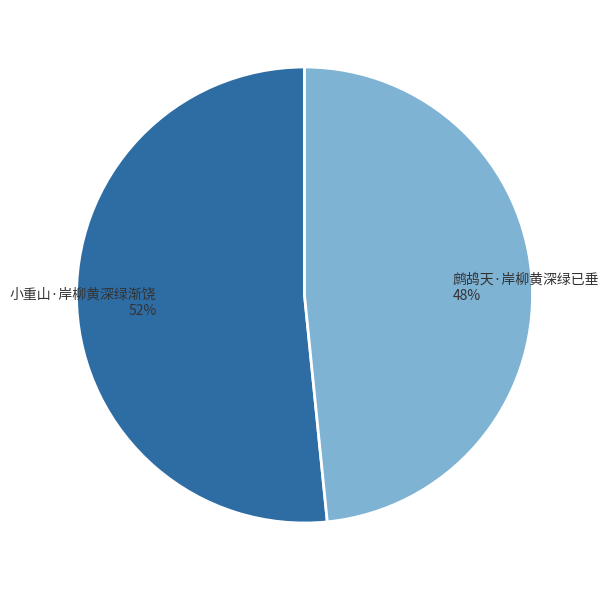

How many segments does this pie chart have?

2